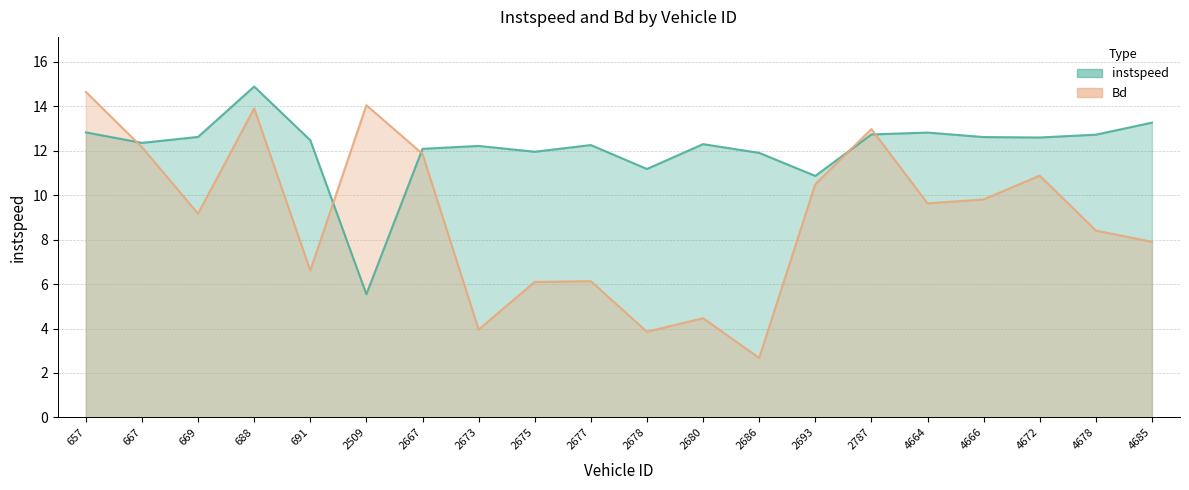

What is the value of the Bd point at the 6th from the left?

14.1